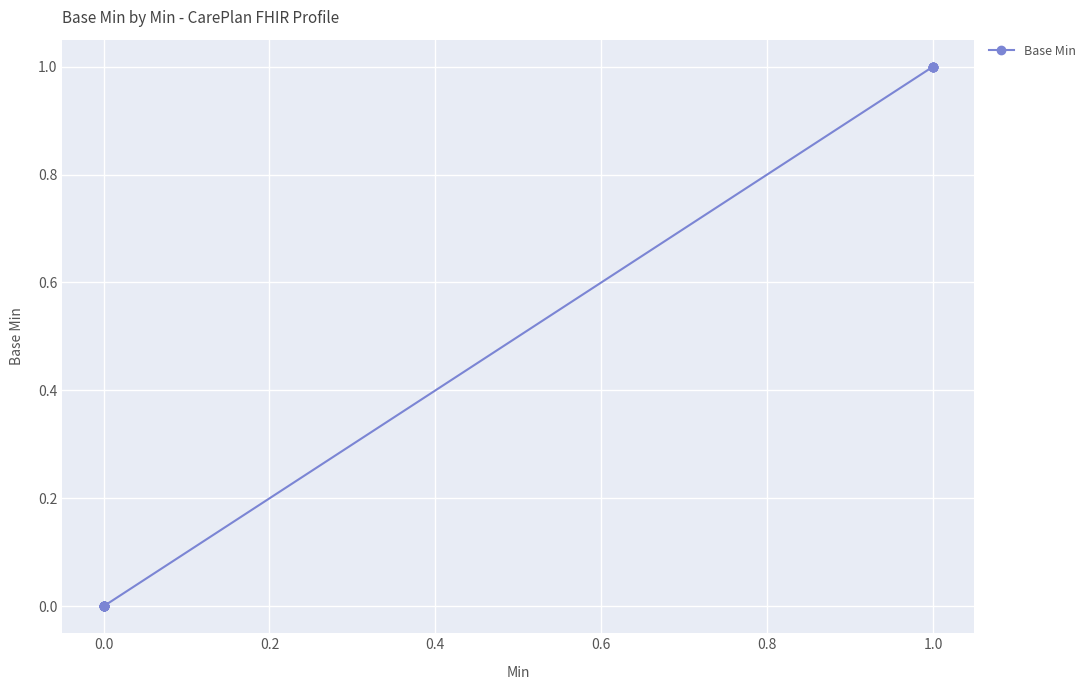

Between 0.4 and −0.2, which is larger?

0.4